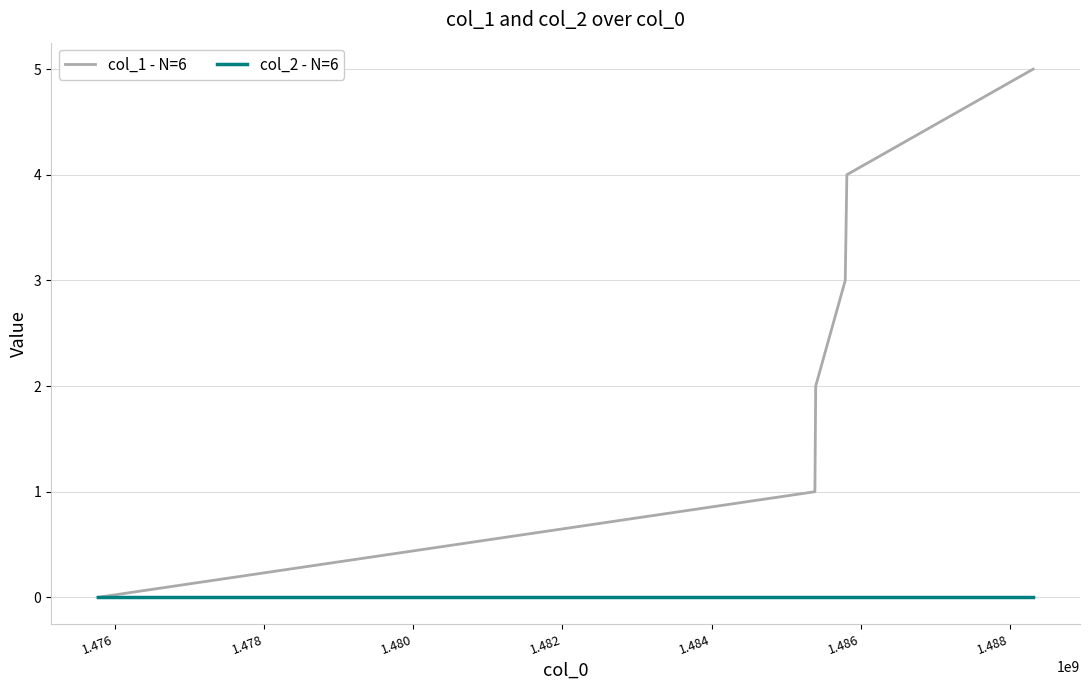

List the series in order of their overall mean, lowest first.

col_2 - N=6, col_1 - N=6